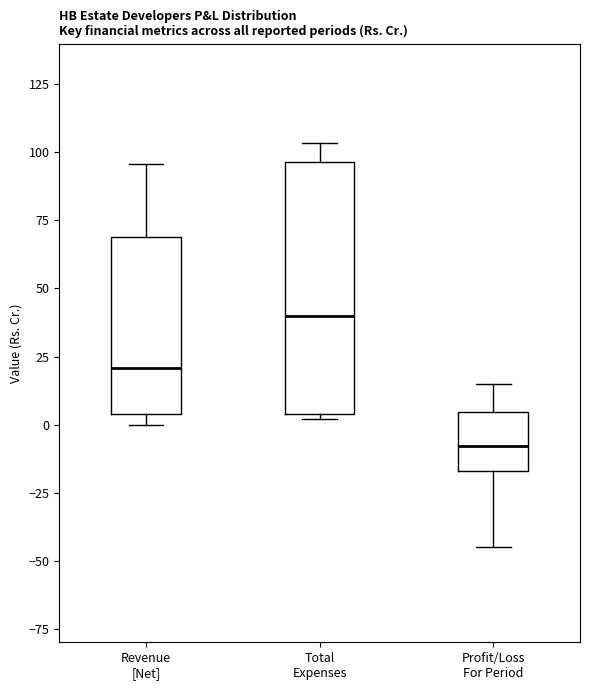

Which box has the lowest median line?

Profit/Loss For Period